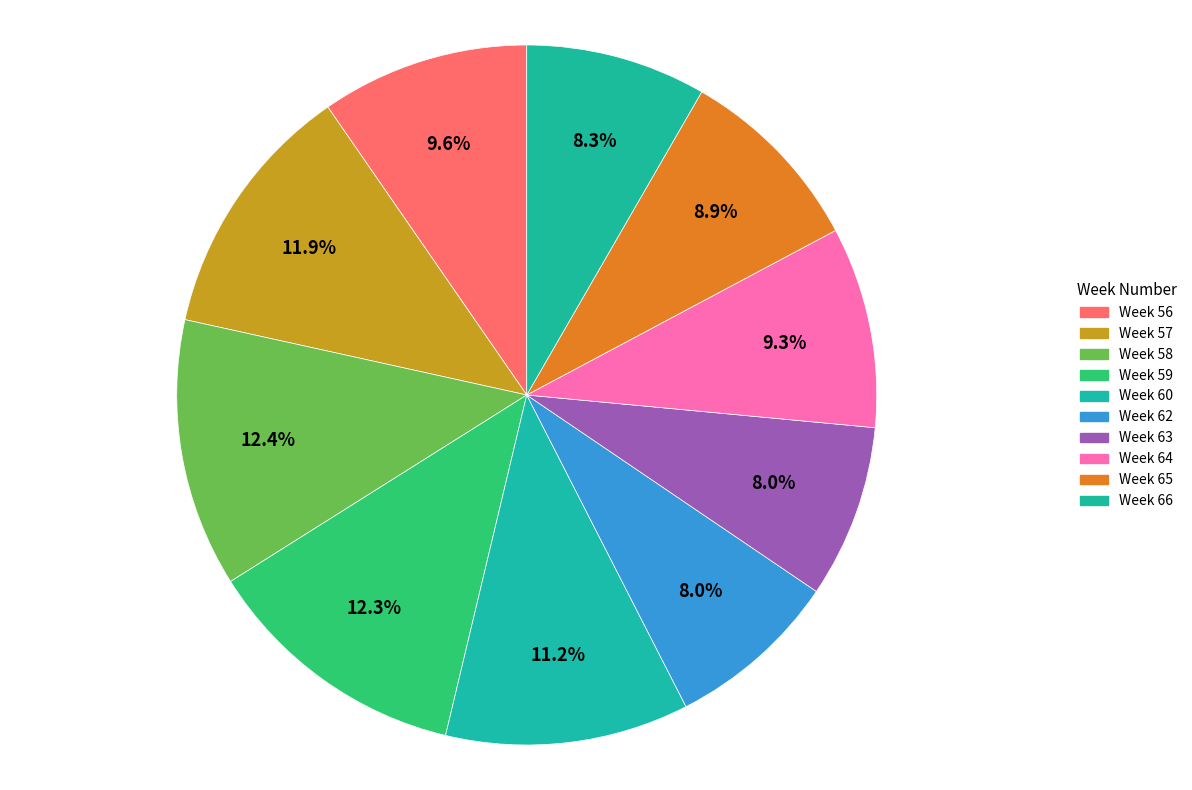

To the nearest percent, what is the average slice percentage?

10%